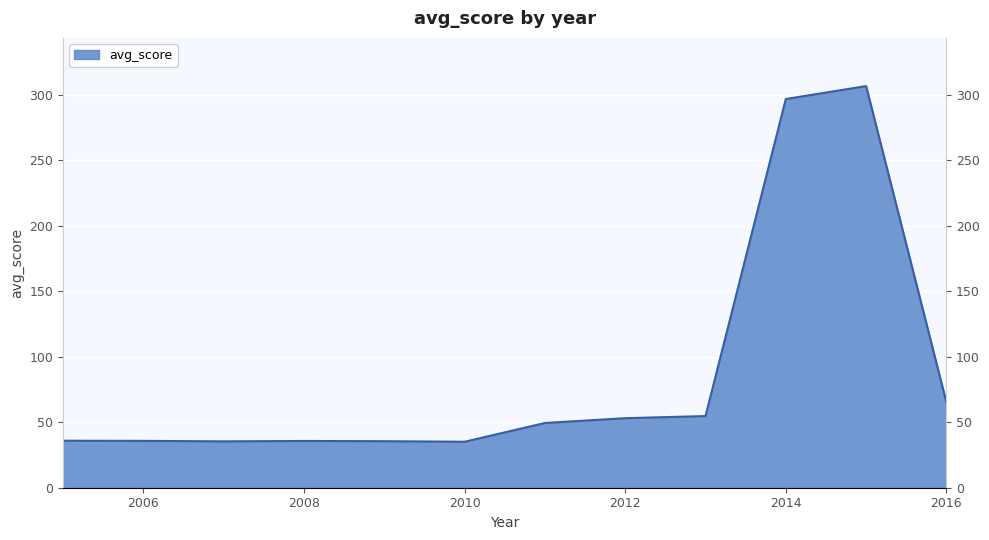

Count the number of categories in the chart.

12